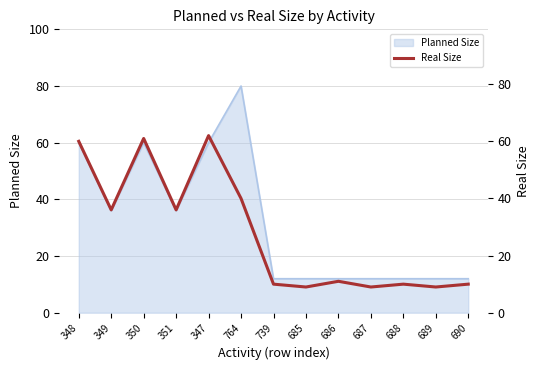

List the labels in order of value, largest first.

347, 350, 348, 764, 349, 351, 686, 739, 688, 690, 685, 687, 689